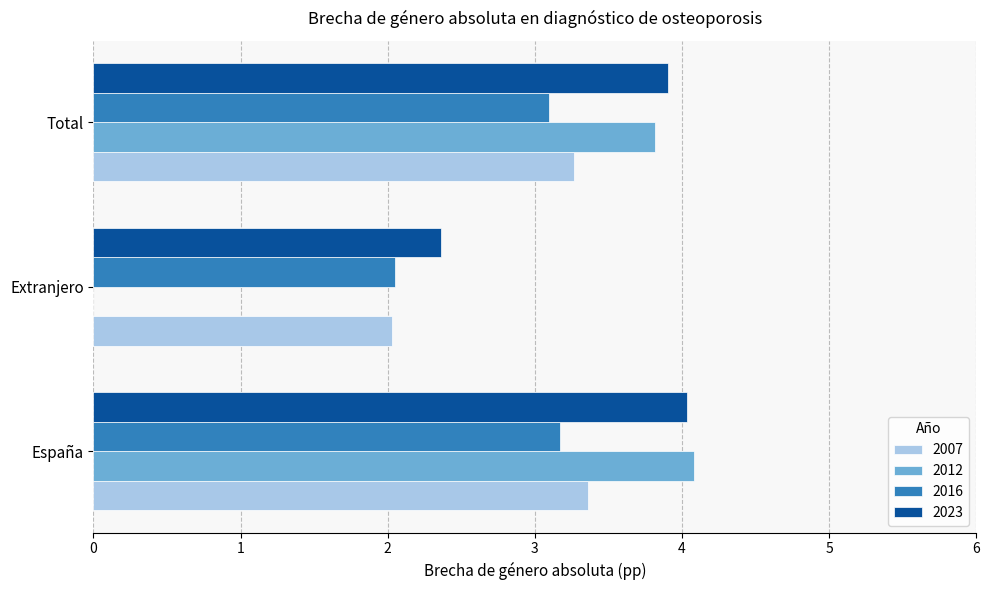

Which series changed the most between España and Total?

2012